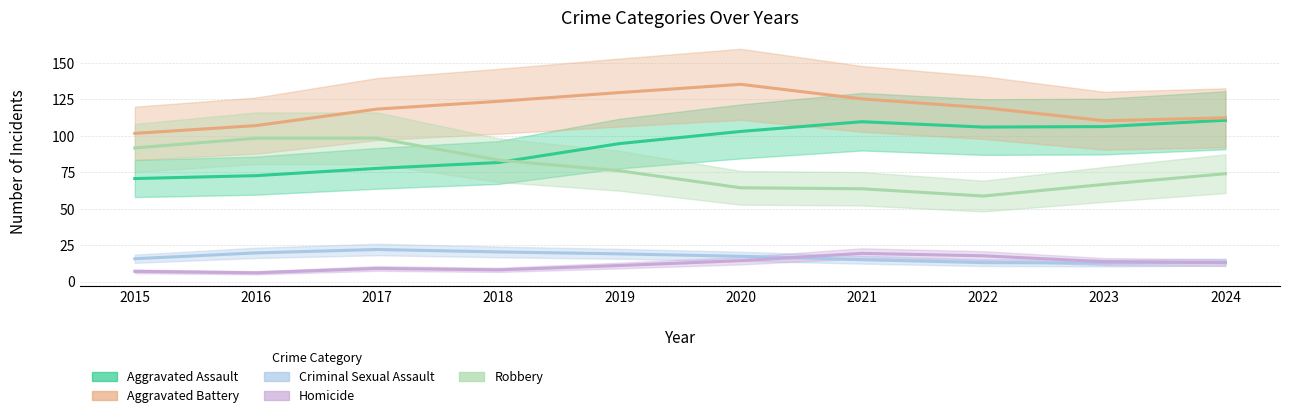

Where does the Homicide series first go above 13?

2020